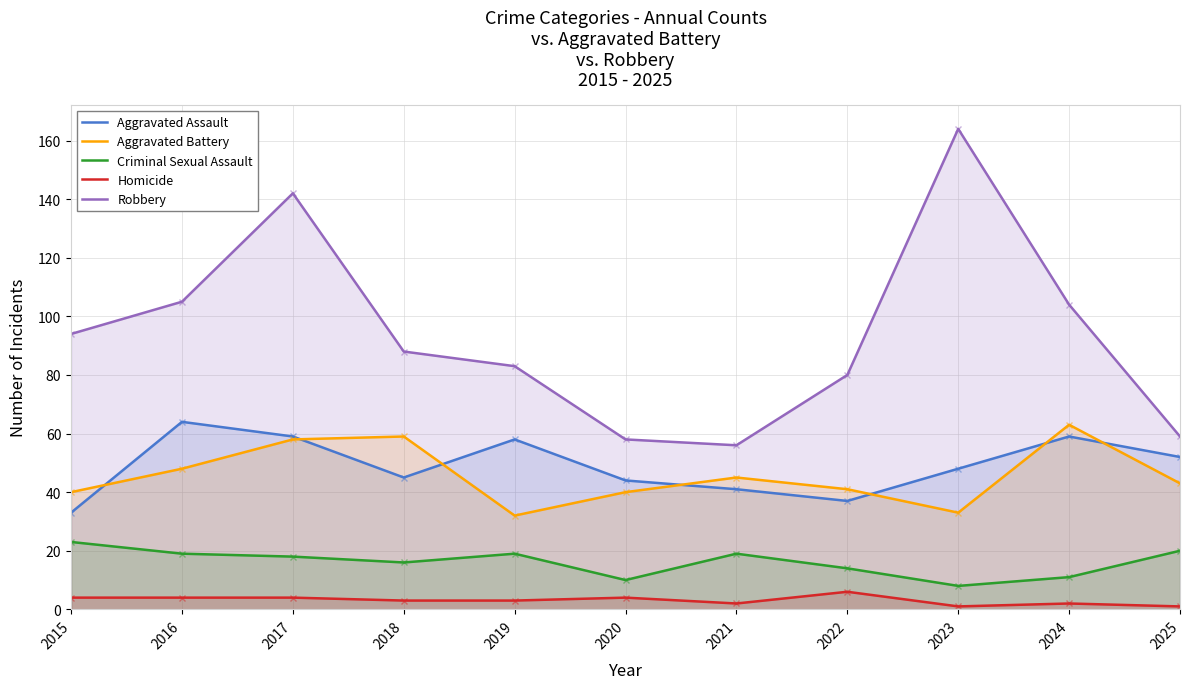

Which series has the largest range (max minus min)?

Robbery